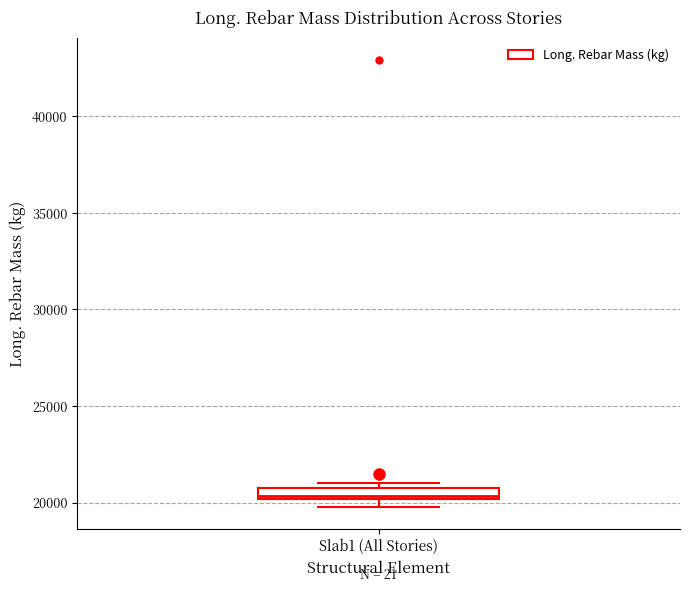

Where is the upper edge of the box for Slab1 (All Stories) on the y-axis? The values are not printed on the chart, so give them approximately, as read against the axis.

21000